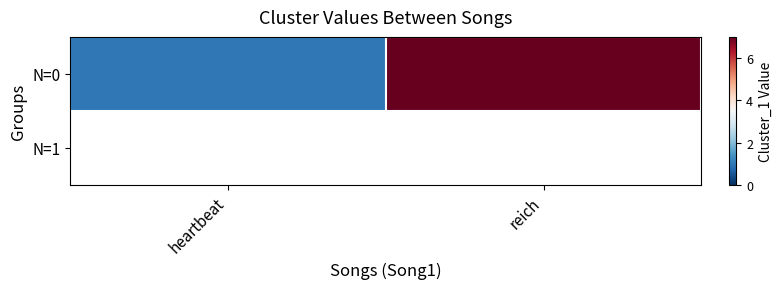

What is the ratio of the value at heartbeat to the value at reich?

0.1